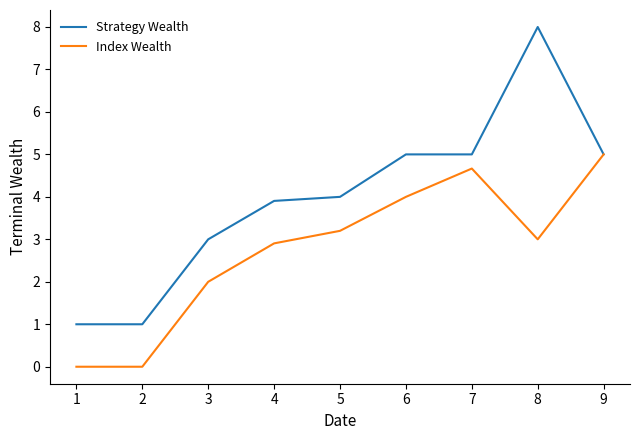

Which series has the largest range (max minus min)?

Strategy Wealth